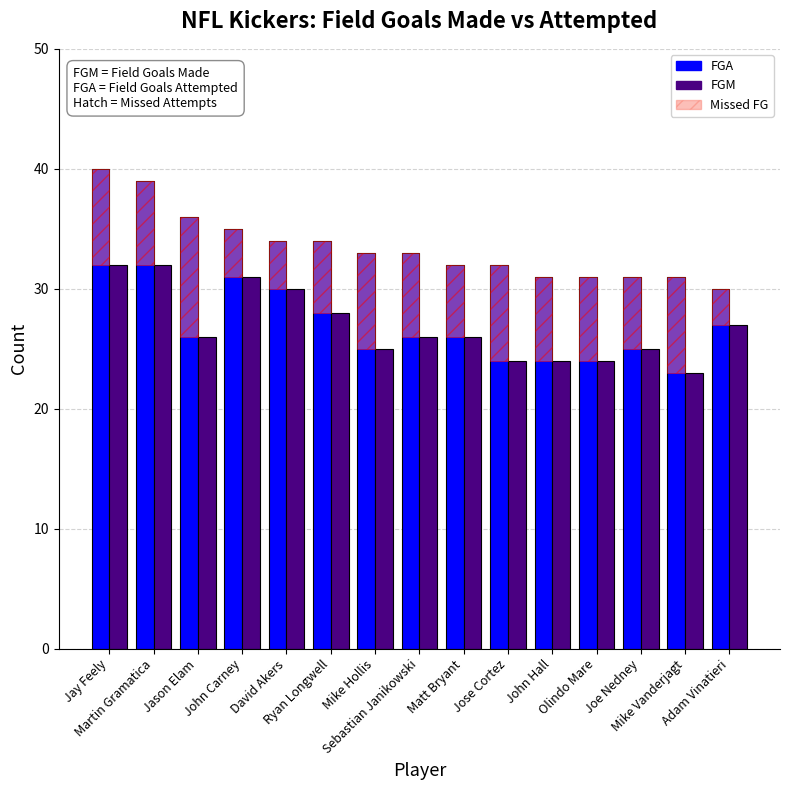

What position from the right is Sebastian Janikowski?

8